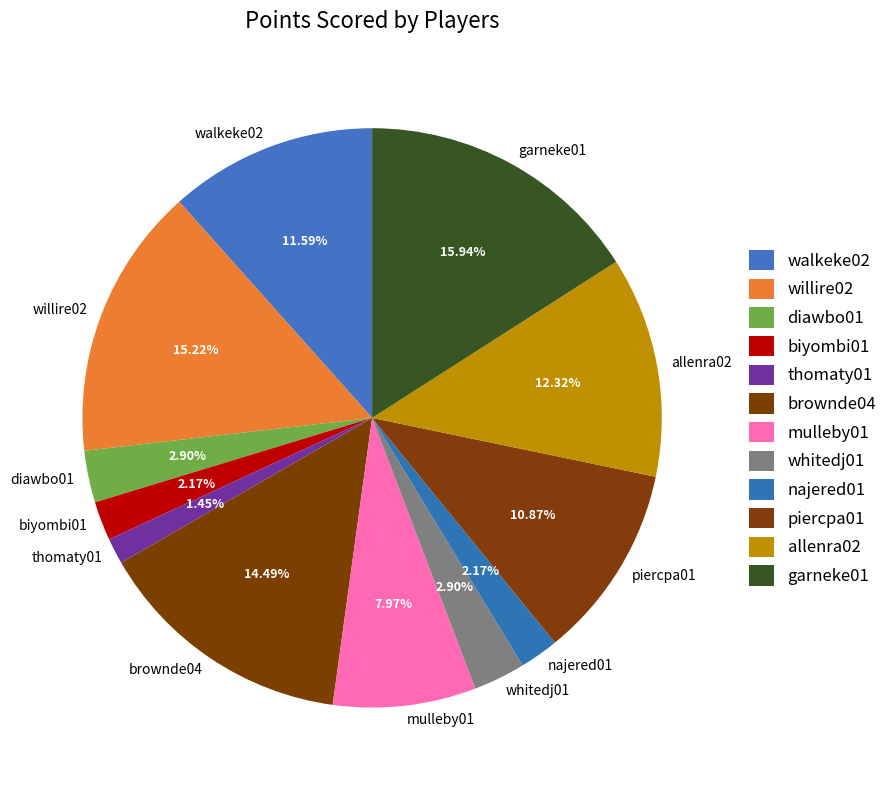

Approximately how many times larger is the value at piercpa01 compared to allenra02?

0.9